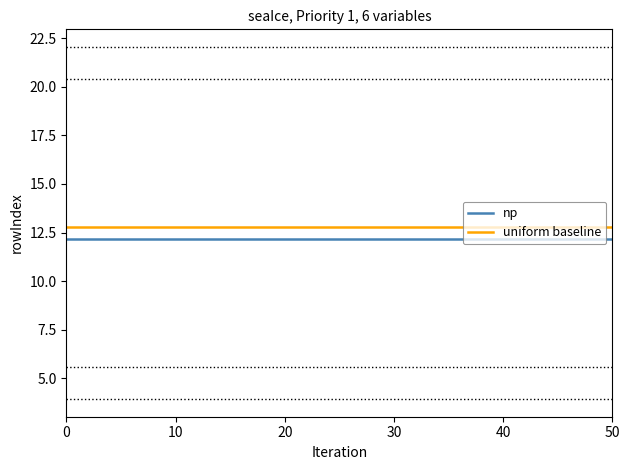

True or false: np and uniform baseline intersect in this chart.

False